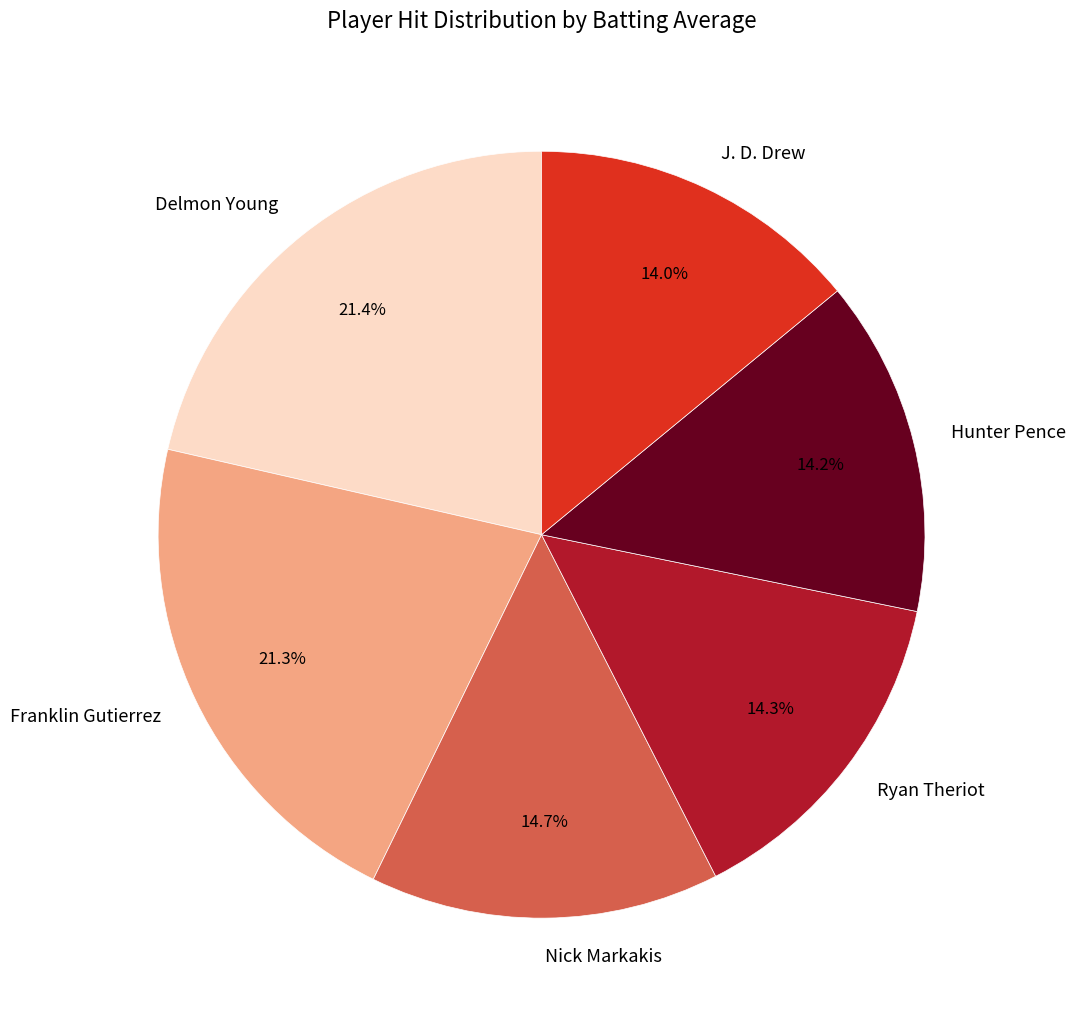

Does Hunter Pence account for over 50% of the chart?

No